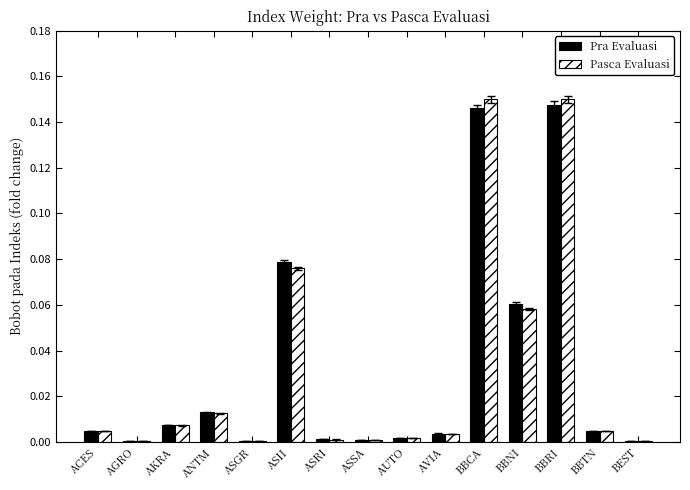

The Pra Evaluasi series shows 0.0 at ASGR. True or false?

True